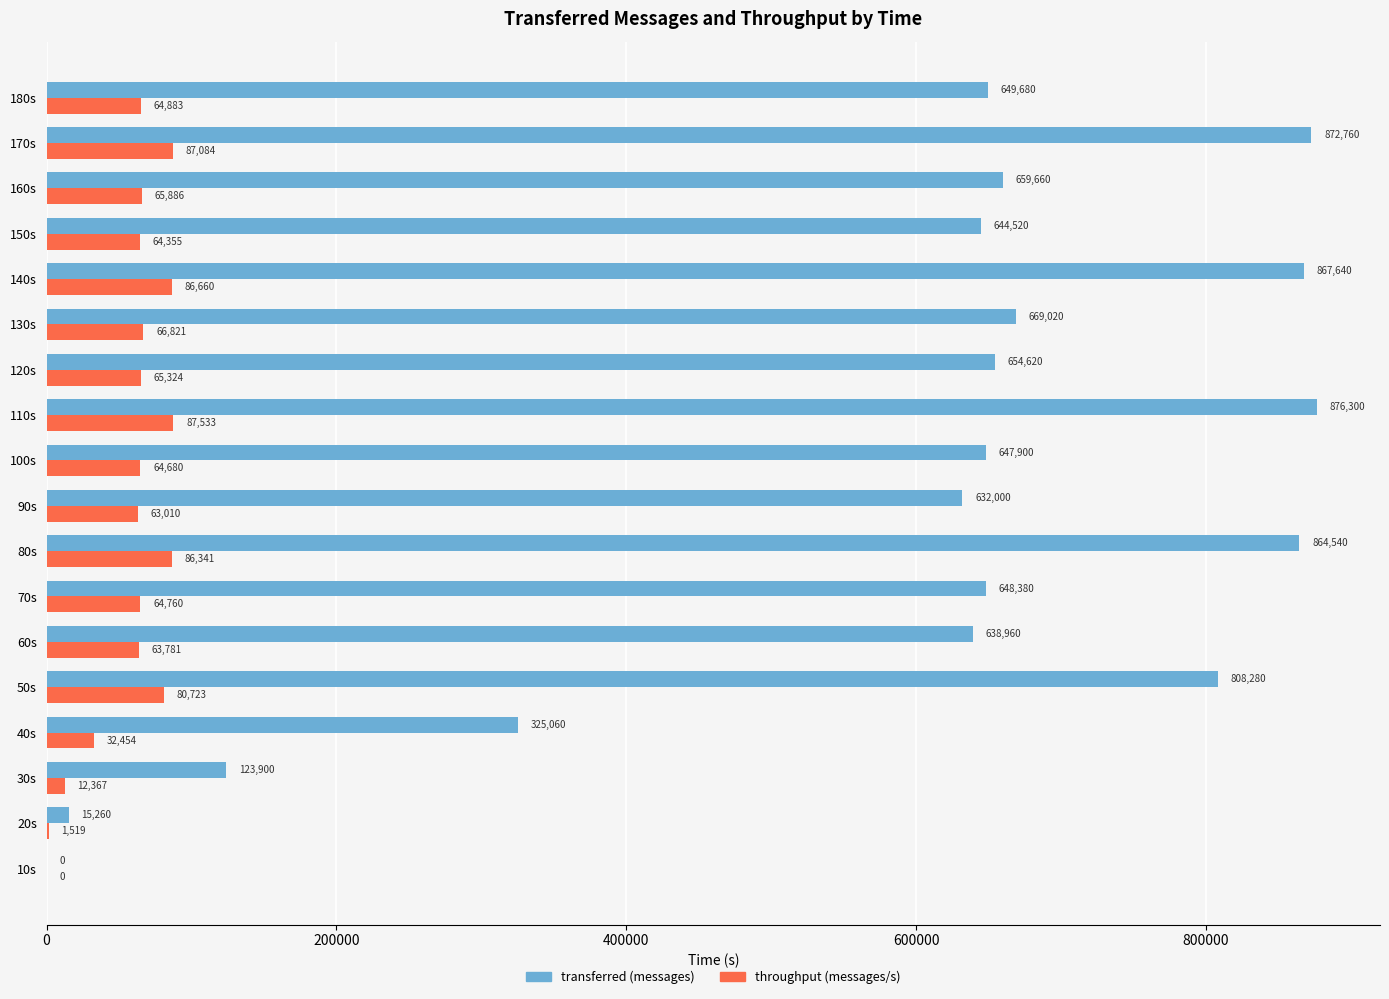

Which series has the largest range (max minus min)?

transferred (messages)